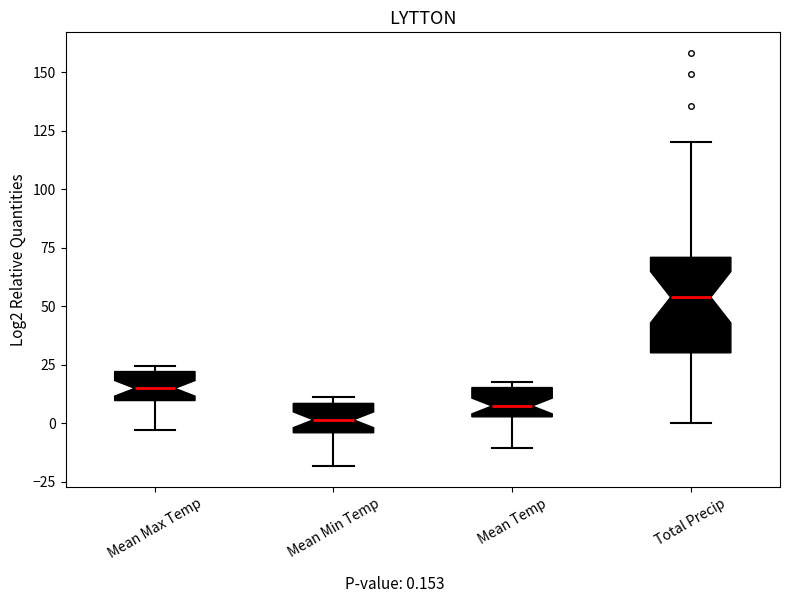

Comparing the boxes themselves (not the whiskers), which one is the tallest?

Total Precip